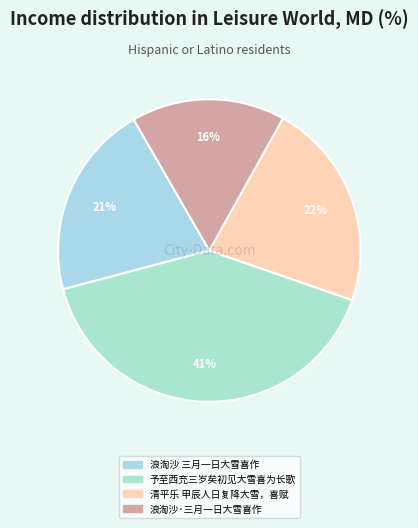

To the nearest percent, what is the combined percentage of 清平乐 甲辰人日复降大雪，喜赋 and 予至西充三岁矣初见大雪喜为长歌?

63%